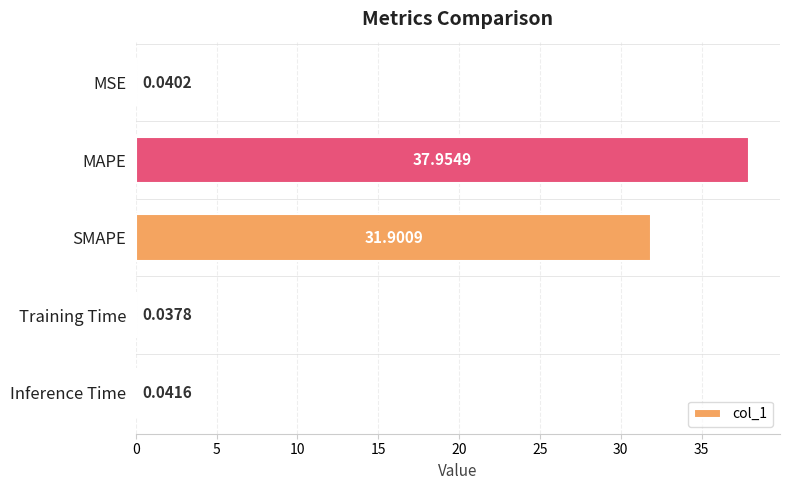

Which label corresponds to the largest value in the chart?

MAPE